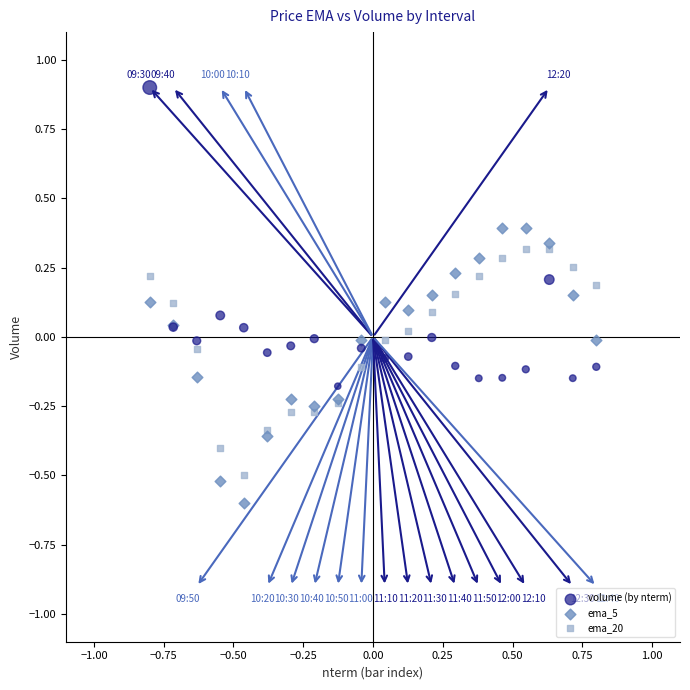

Which series contains the lowest Y value?

ema_5